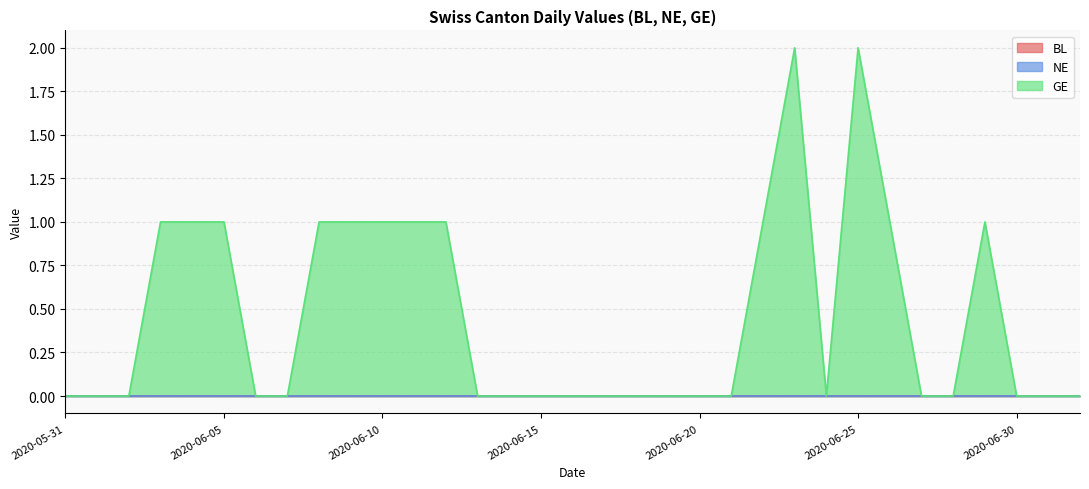

At which label is NE closest to 0?

2020-05-31